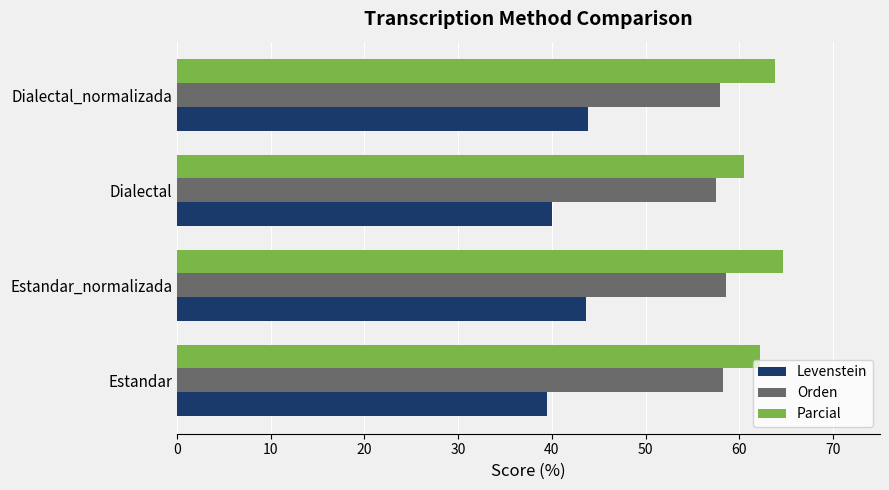

Rank the series by their average value, from highest to lowest.

Parcial, Orden, Levenstein